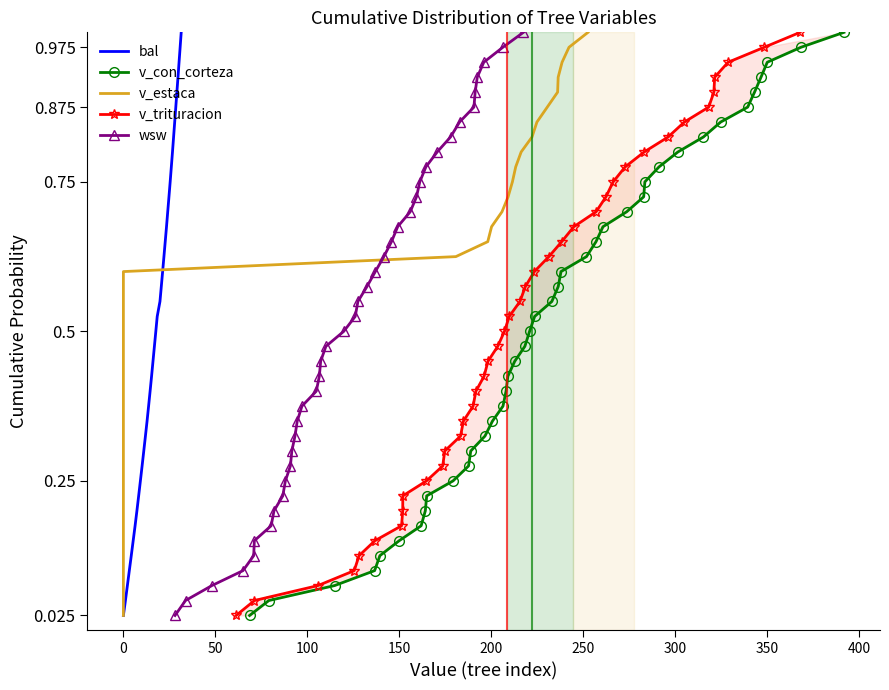

True or false: v_con_corteza and bal intersect in this chart.

False